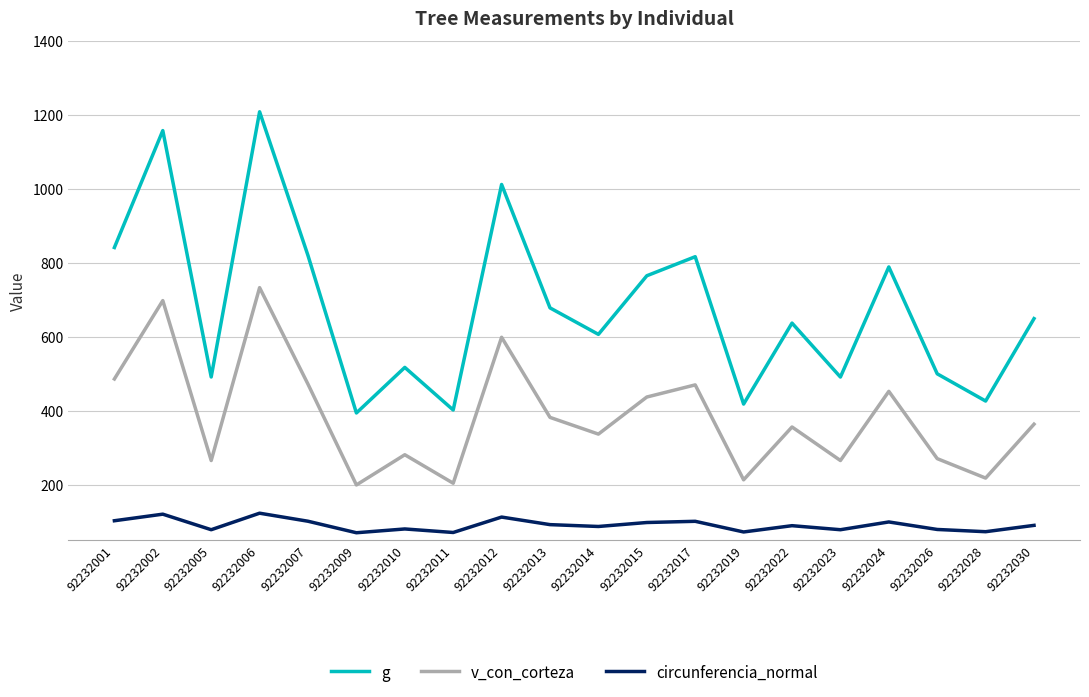

At how many categories does at least one series exceed 1139?

2